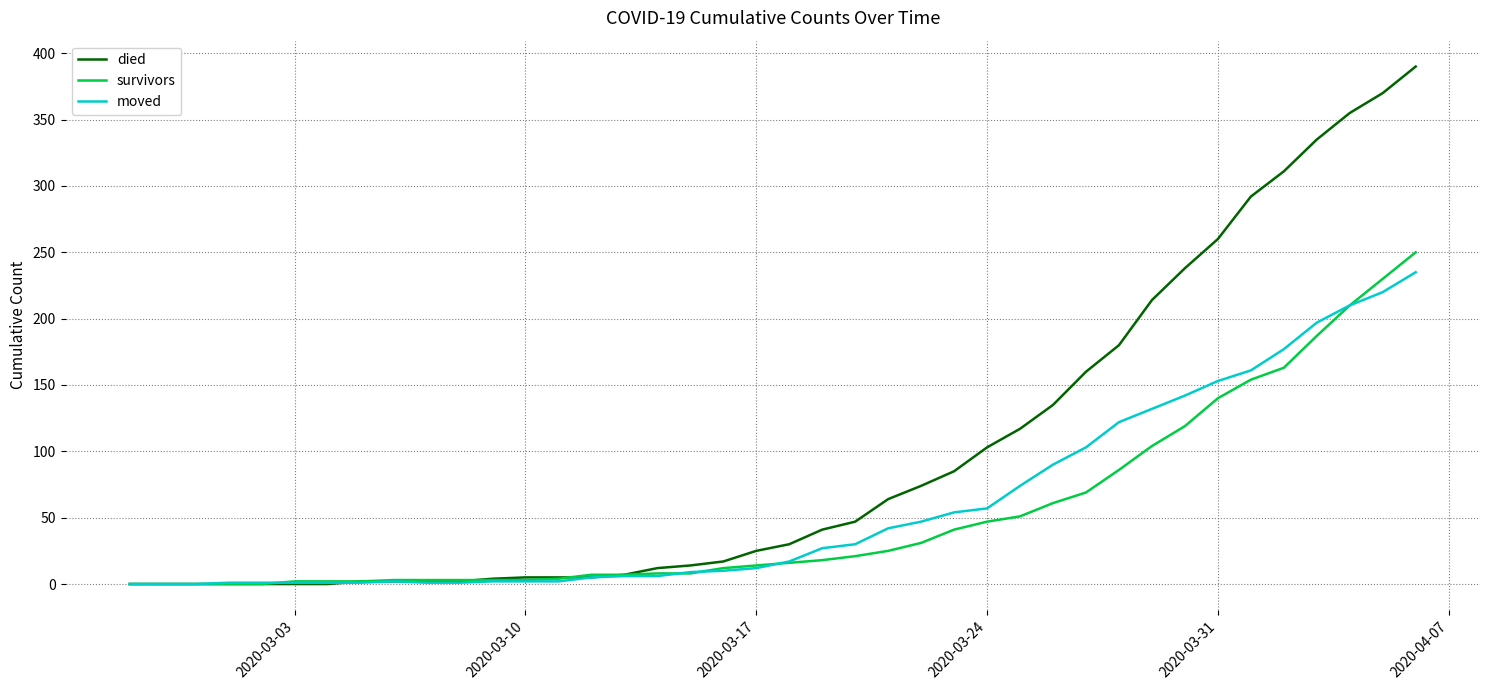

Which series has the largest total across all categories?

died